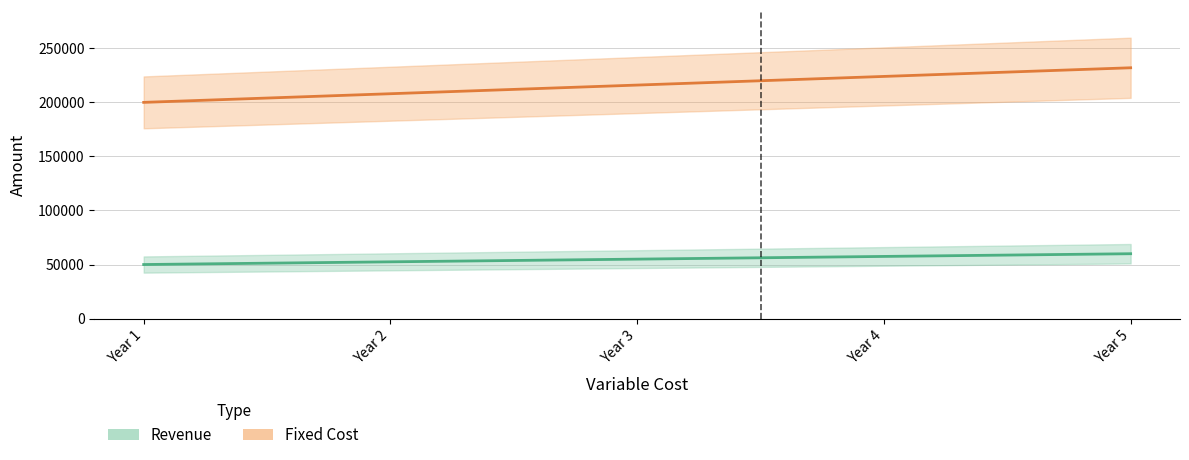

Which series changed the most between Year 1 and Year 3?

Fixed Cost